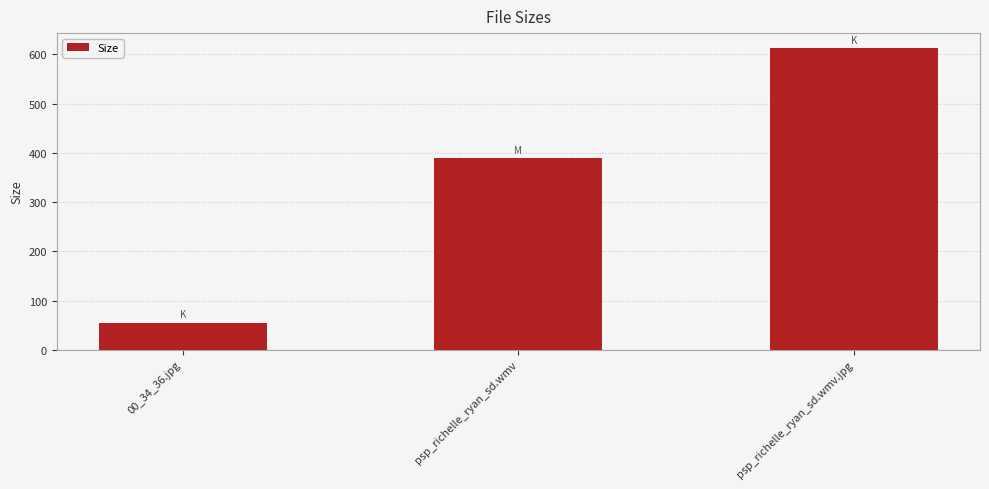

What is the label of the 3rd bar from the left?

psp_richelle_ryan_sd.wmv.jpg